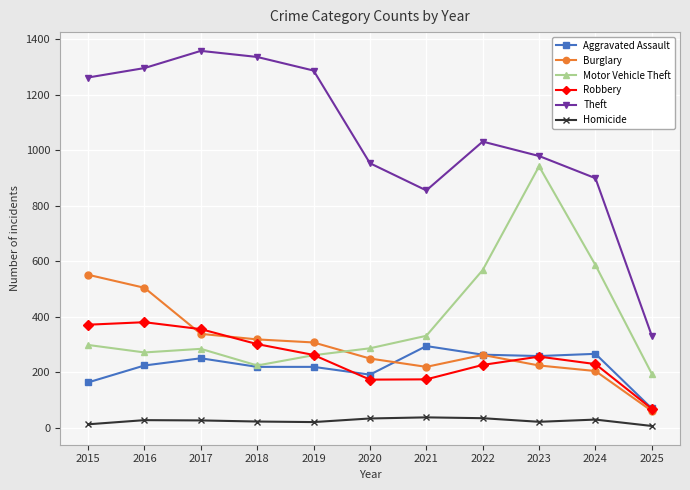

What are all the series names shown in the legend?

Aggravated Assault, Burglary, Motor Vehicle Theft, Robbery, Theft, Homicide